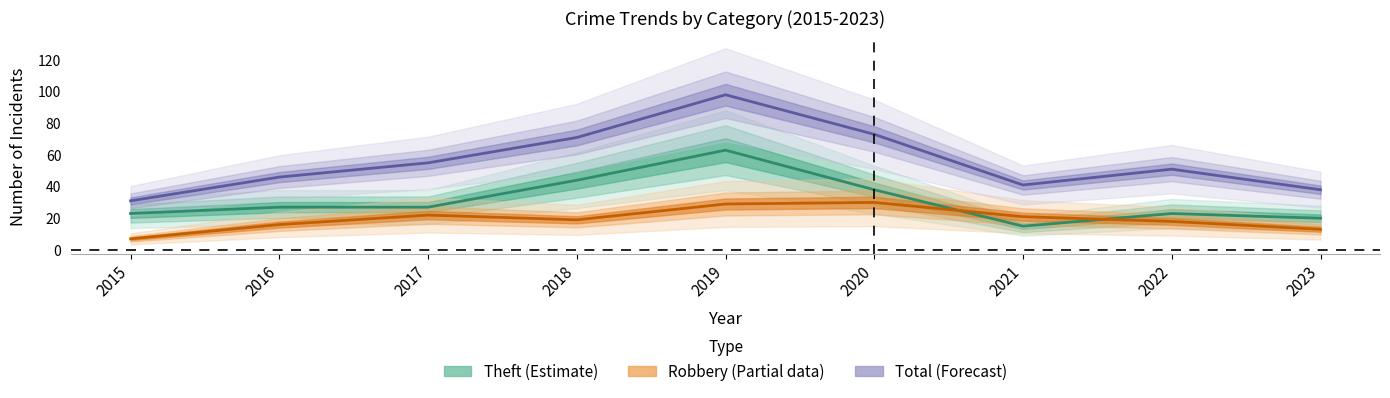

Rank the series at 2015 from highest to lowest value.

Total, Theft, Robbery